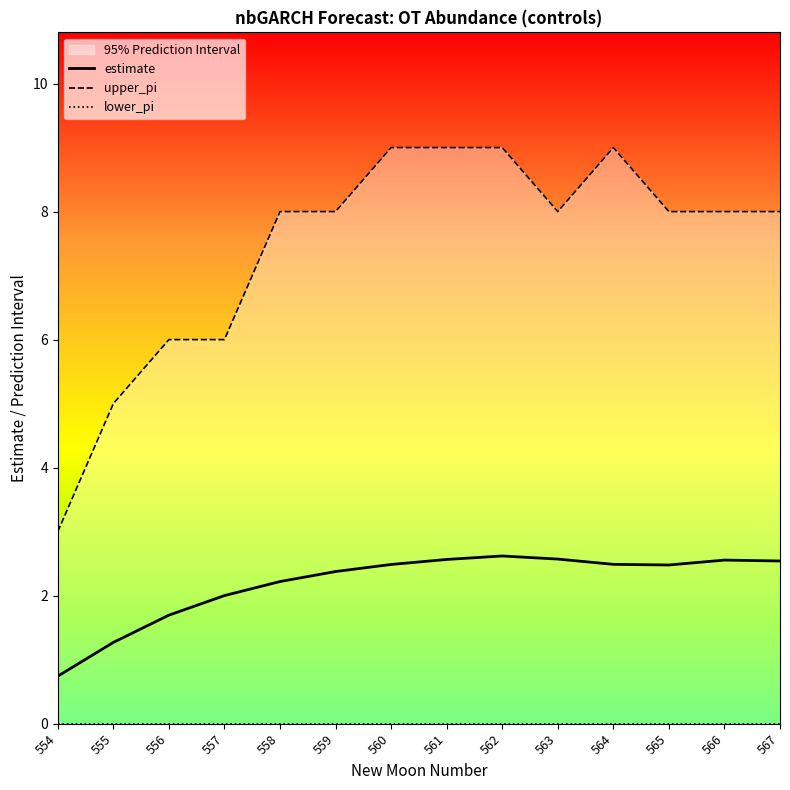

True or false: estimate has a value of 4.2 at 561.

False